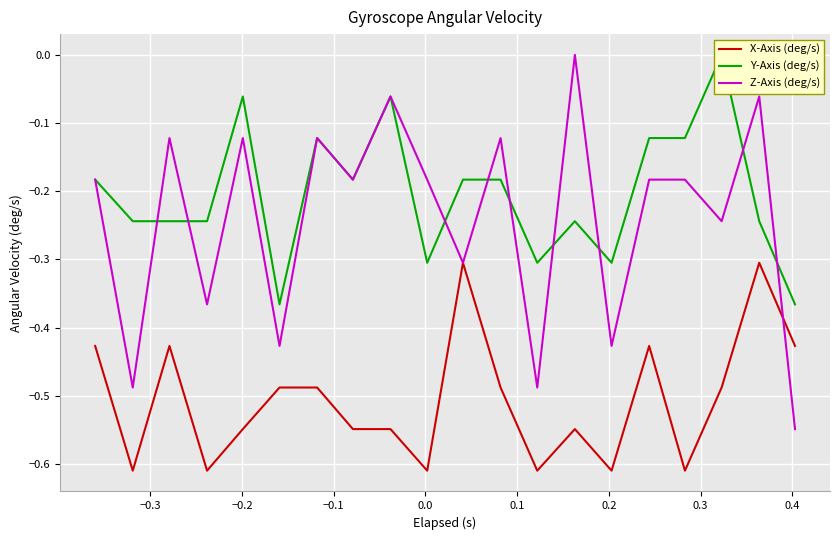

How many lines are shown in the chart?

3